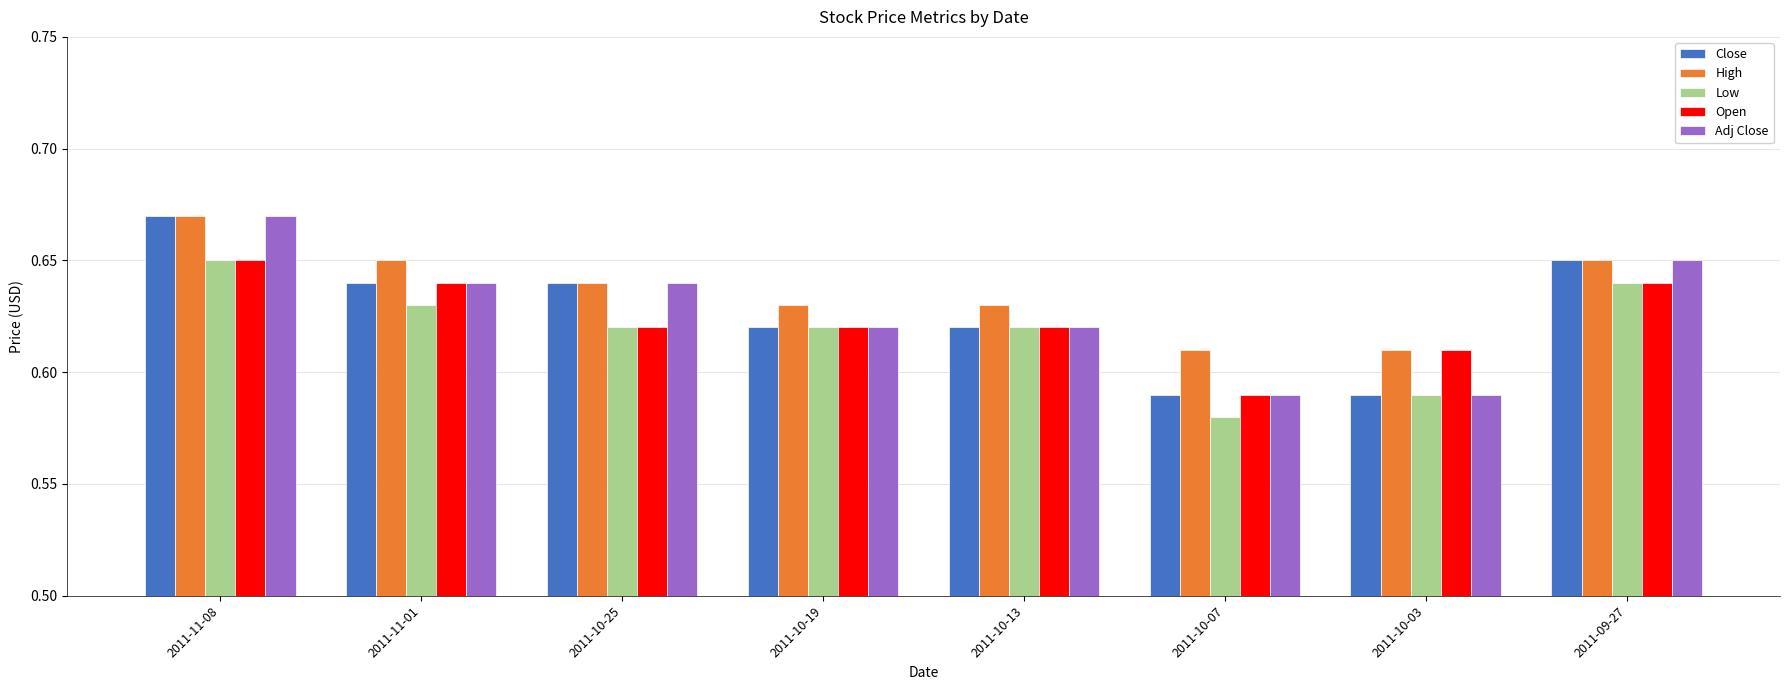

How many bars are there in total?

40